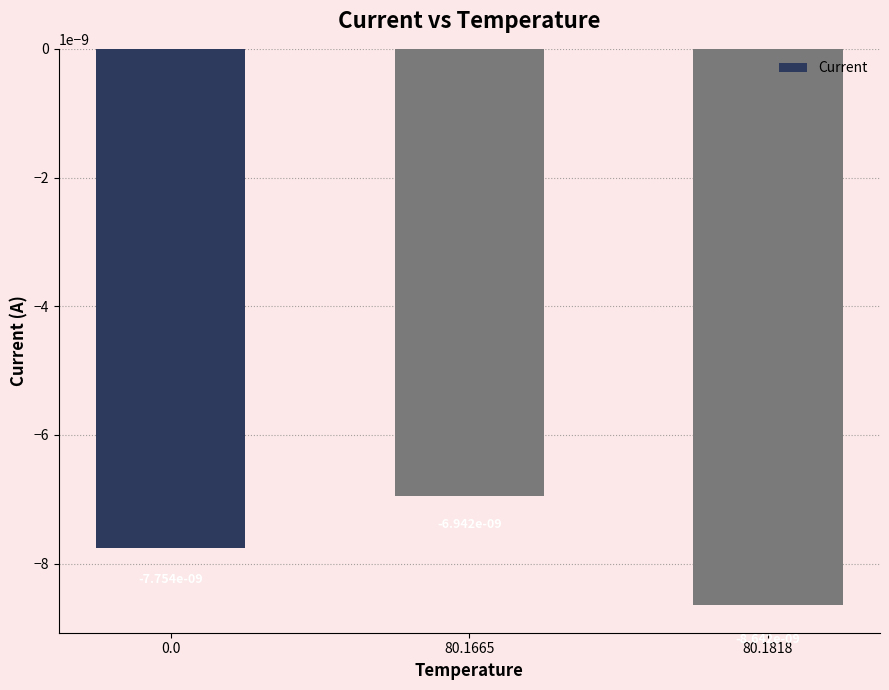

Which label corresponds to the smallest value in the chart?

80.1818